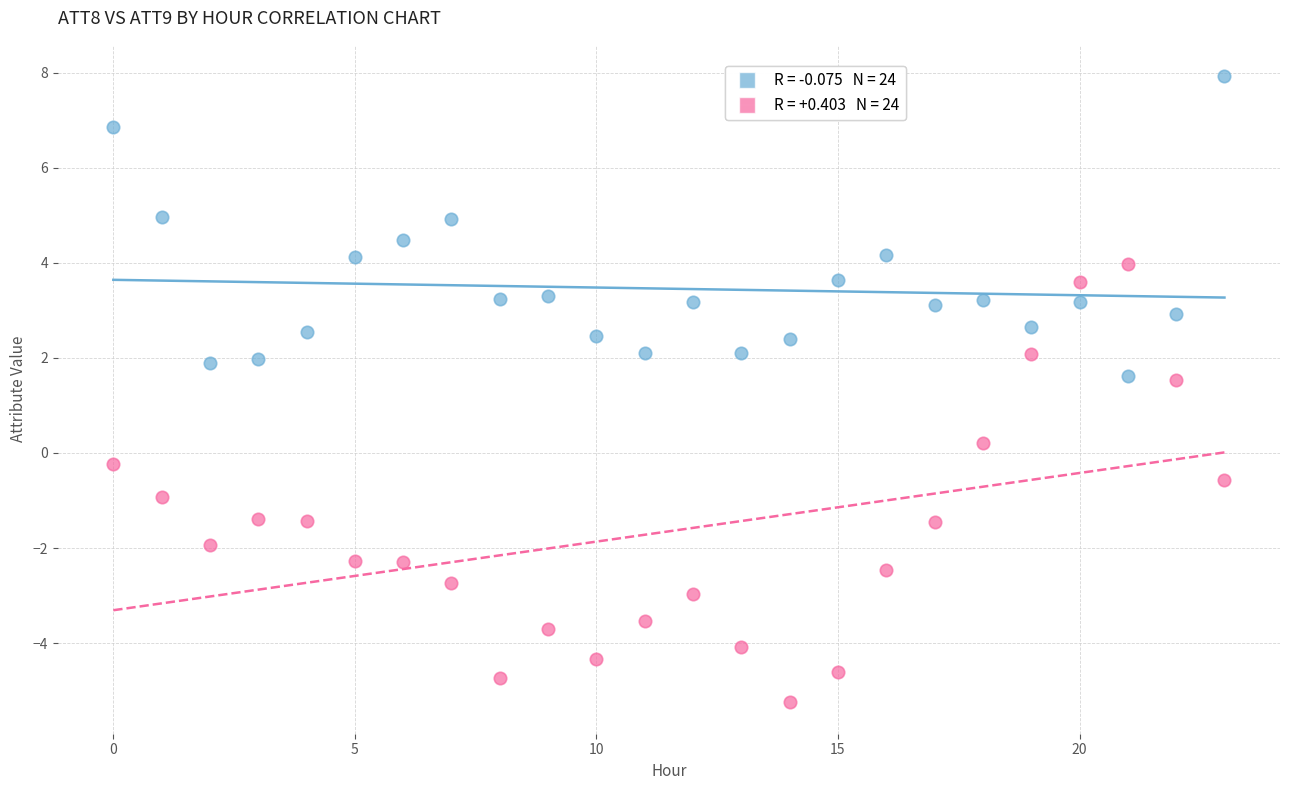

Across all data points, what is the range of Y values (max minus min)?

13.2